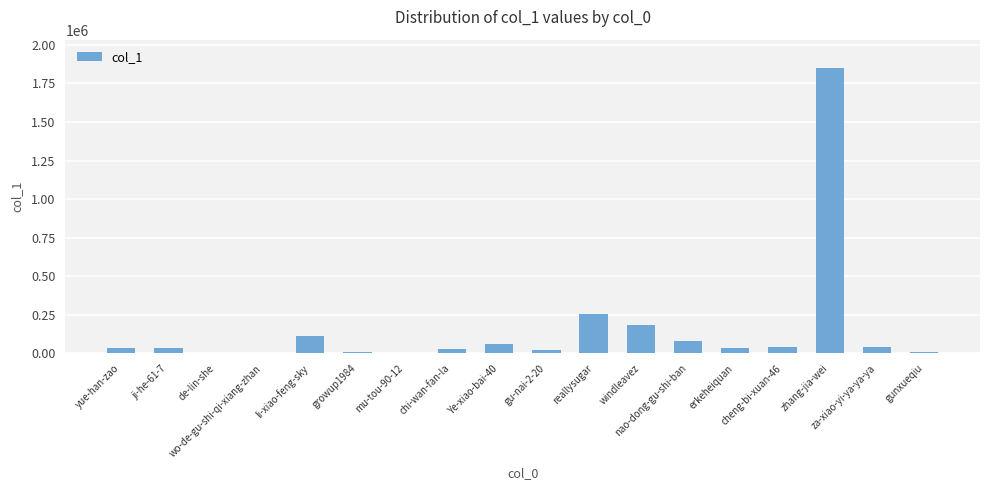

What is the greatest value displayed?

1848884